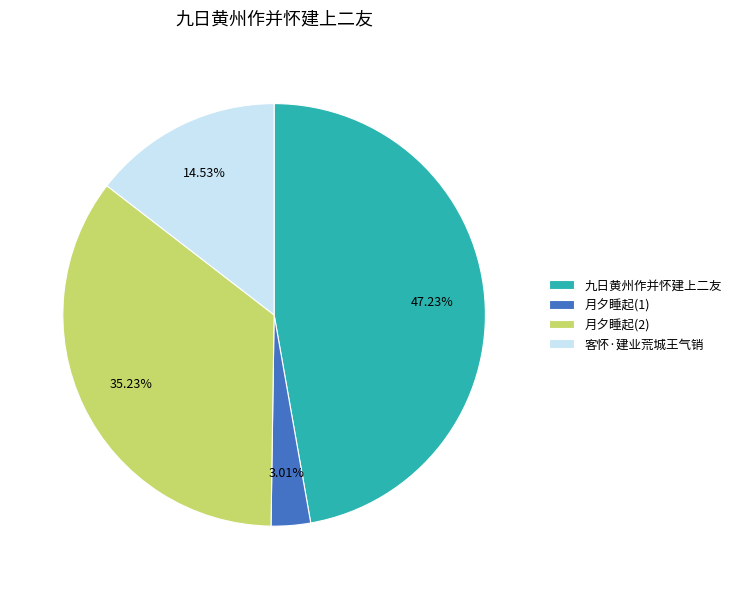

Which category has the smallest portion of the pie?

月夕睡起(1)